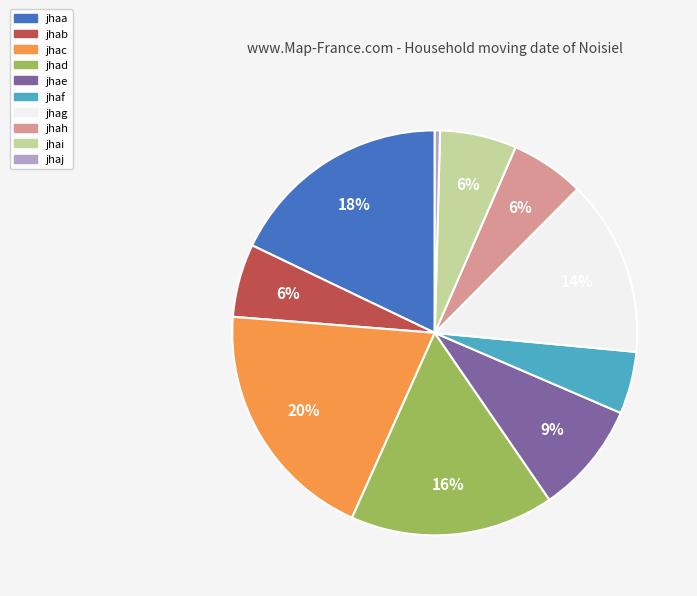

Approximately how many times larger is the value at jhaa compared to jhac?

0.9